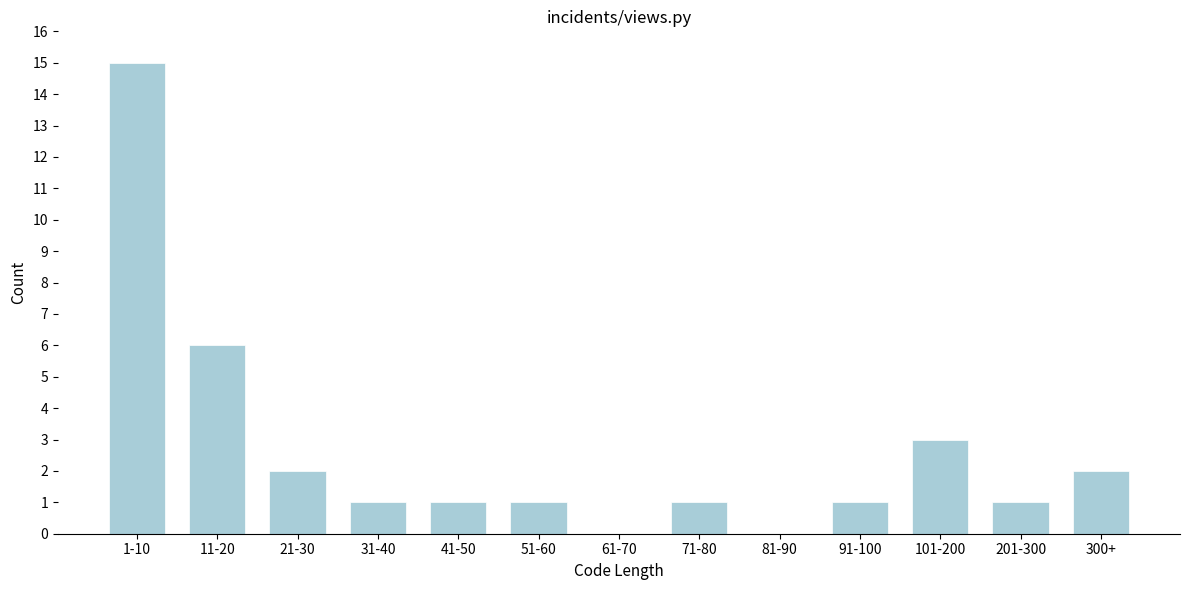

Reading left to right, extract all data points from this chart.

1-10=15	11-20=6	21-30=2	31-40=1	41-50=1	51-60=1	61-70=0	71-80=1	81-90=0	91-100=1	101-200=3	201-300=1	300+=2